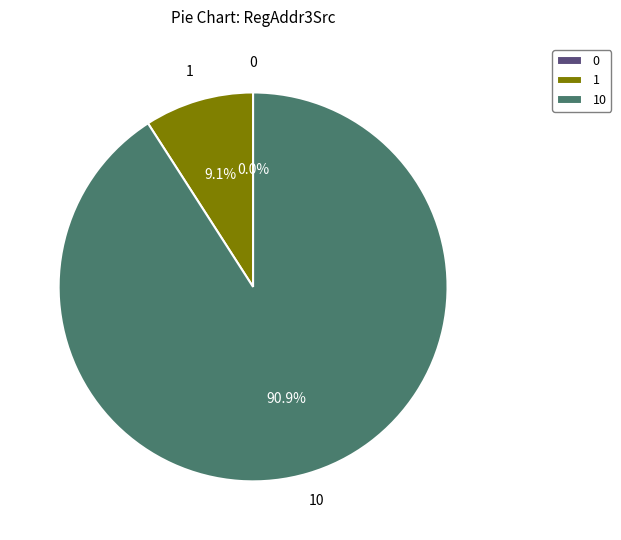

What is the change in value from rt域 (1) to 31/jal (10)?

+9